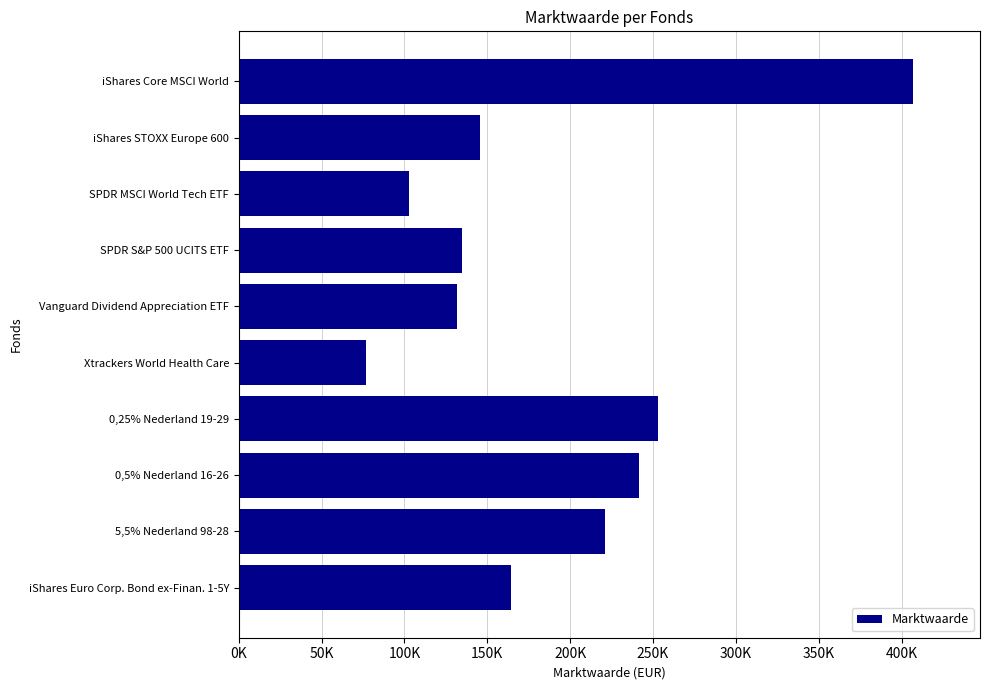

Are the bars horizontal?

Yes